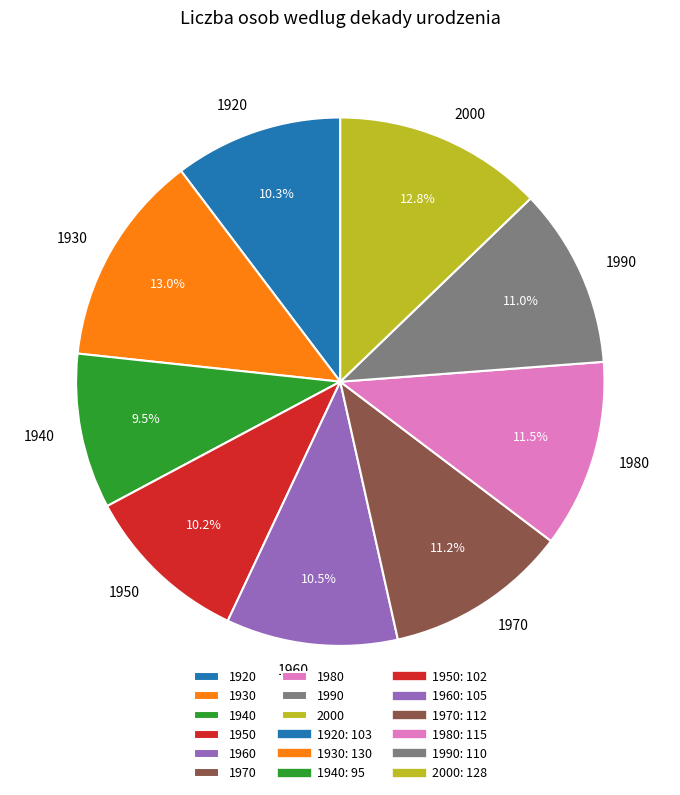

Is there any slice that represents more than half of the pie?

No